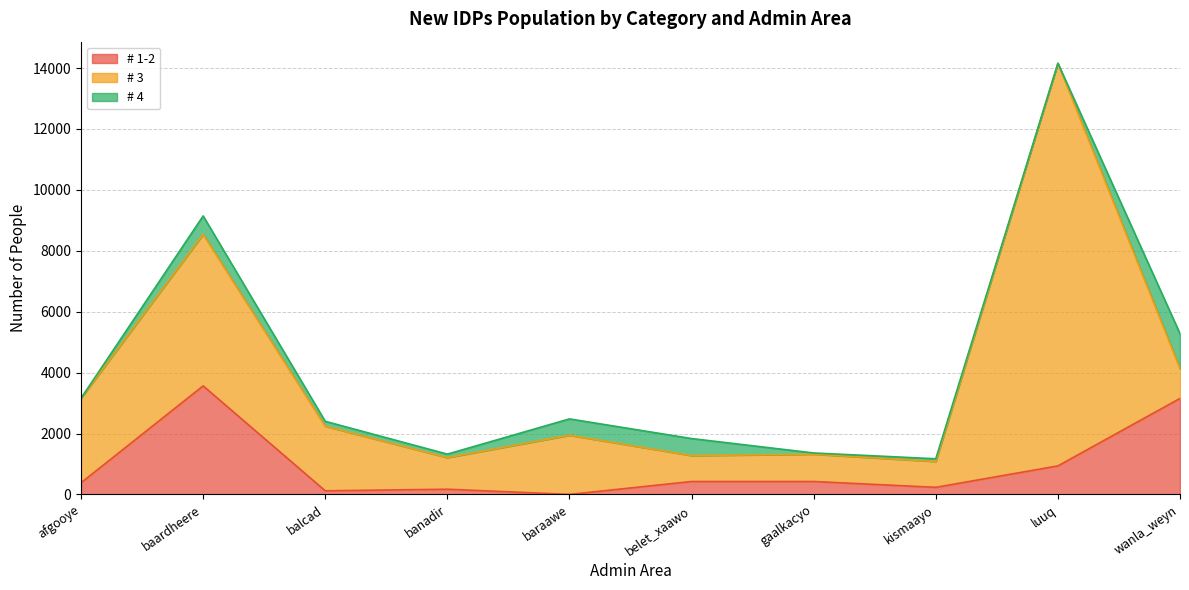

Which series ends up on top after the final intersection of # 3 and # 4?

# 4